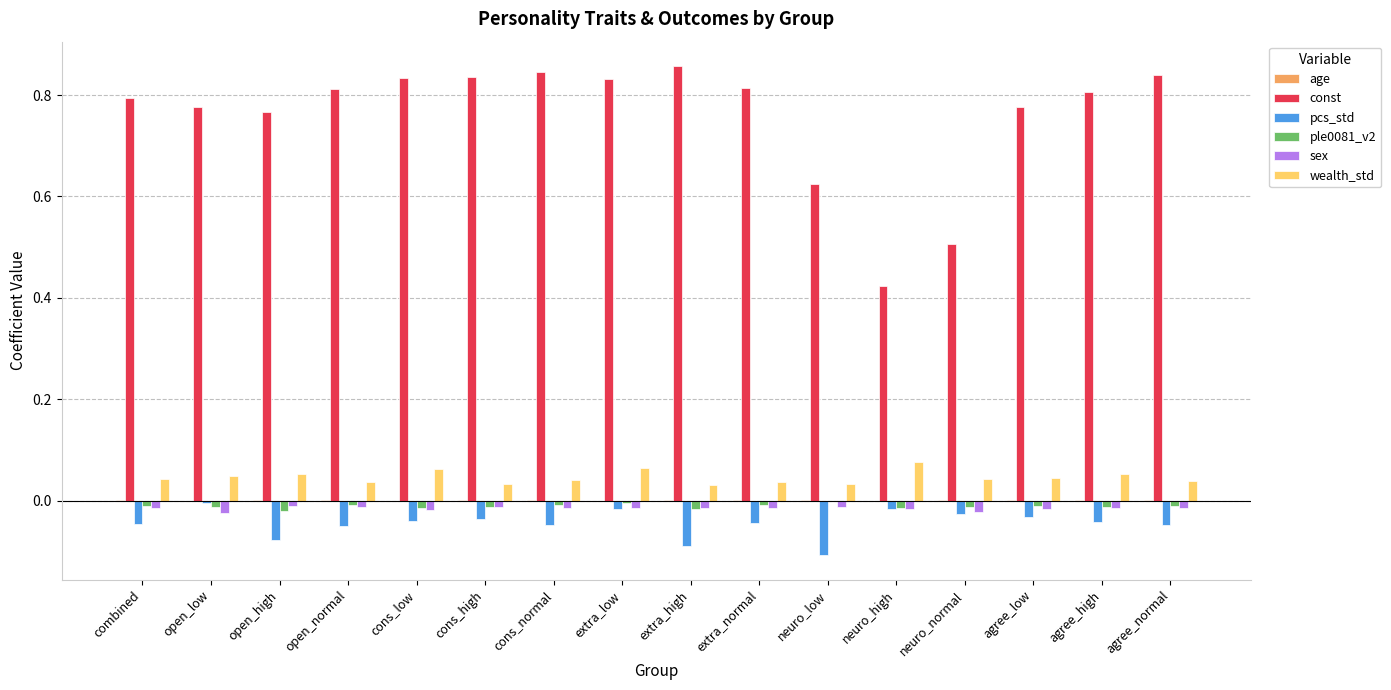

Which series has the widest spread of values?

const